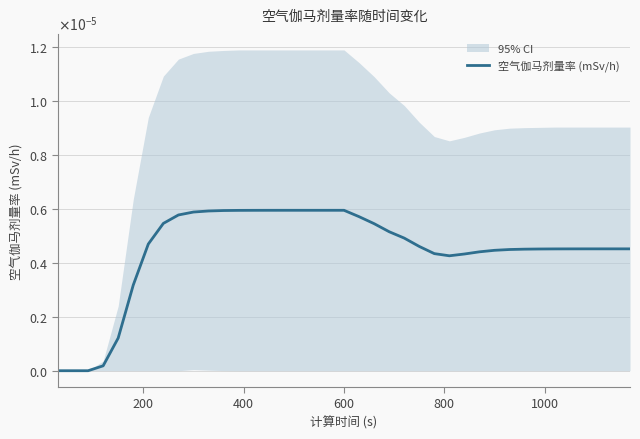

True or false: the data shows 0.0 at 25.

False